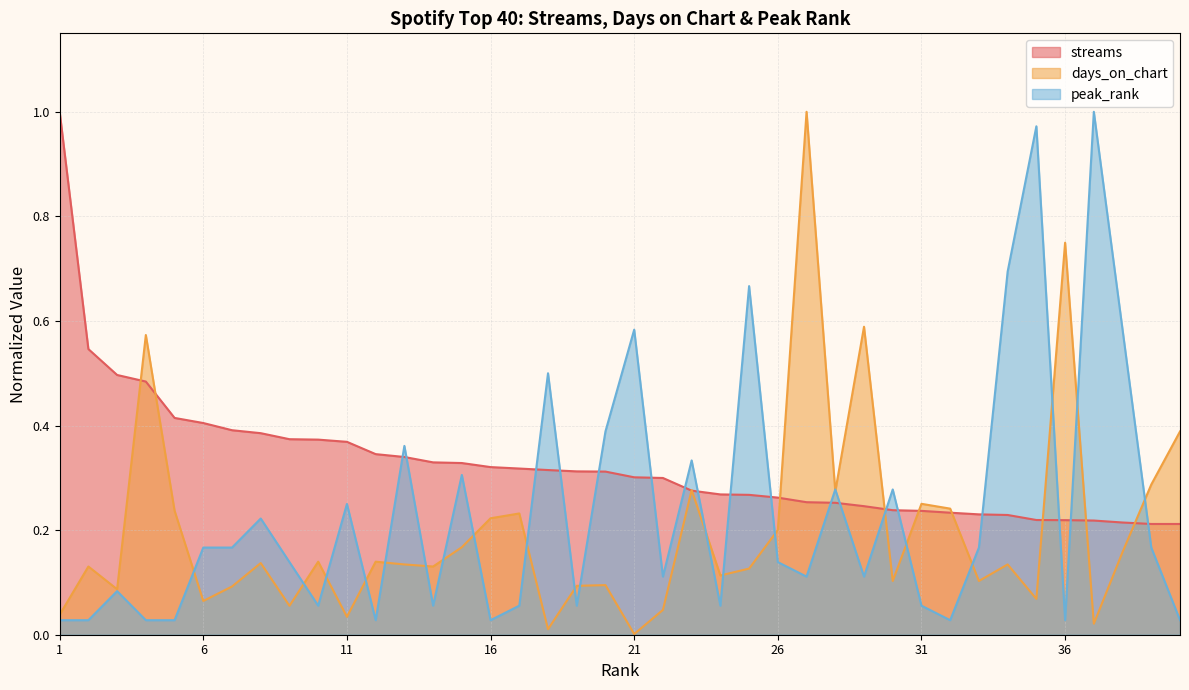

The value of streams at 18 is 0.3. True or false?

True